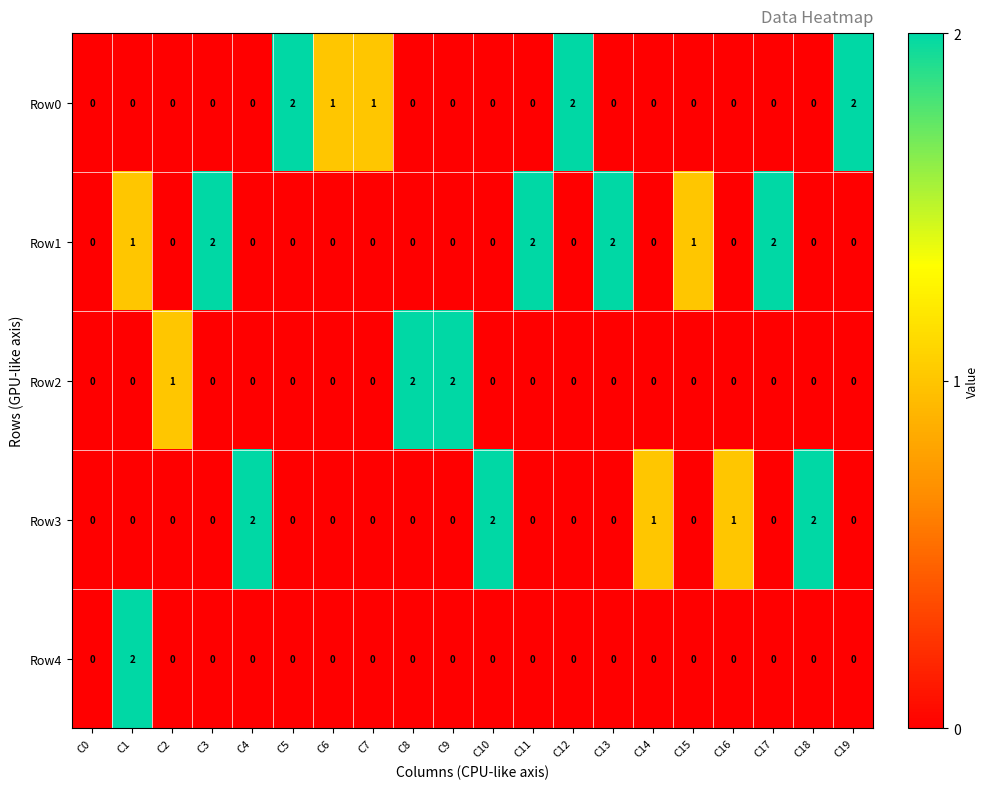

Which series has the largest total across all categories?

Row1